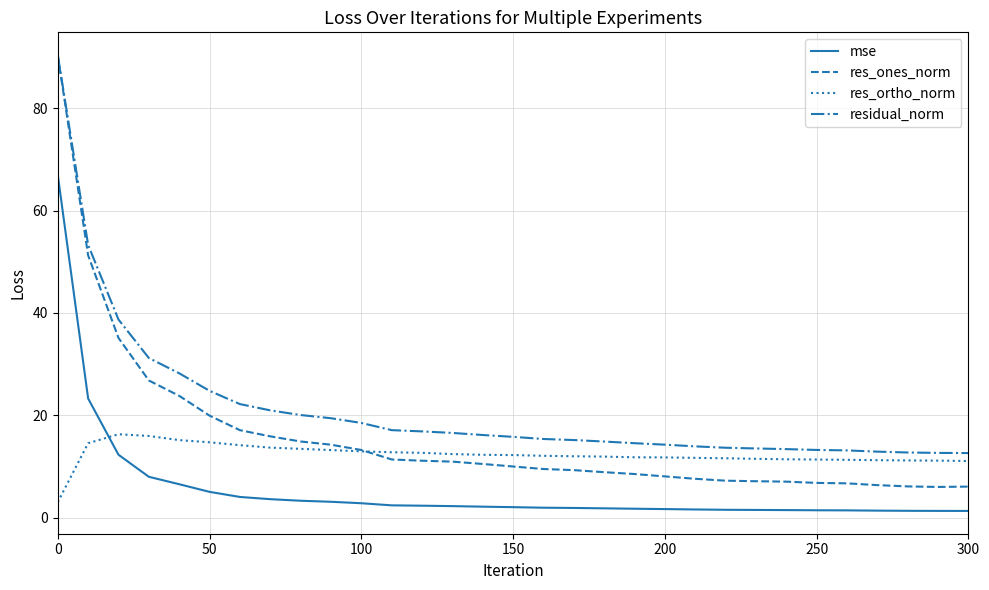

Which series has the largest range (max minus min)?

res_ones_norm